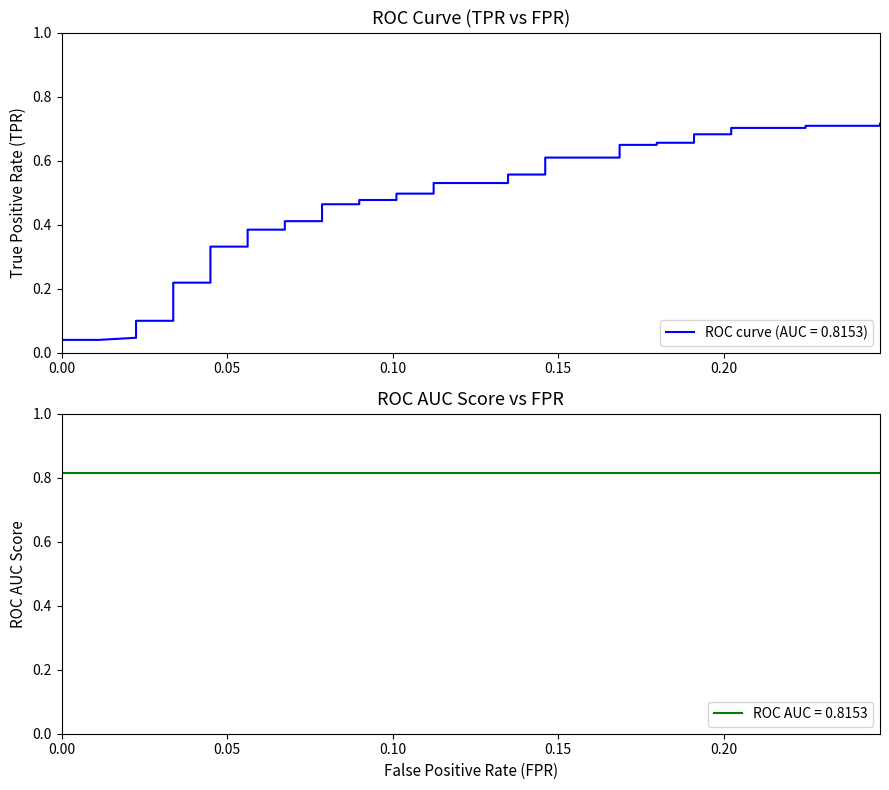

What value does the roc_auc series have at 20?

0.8